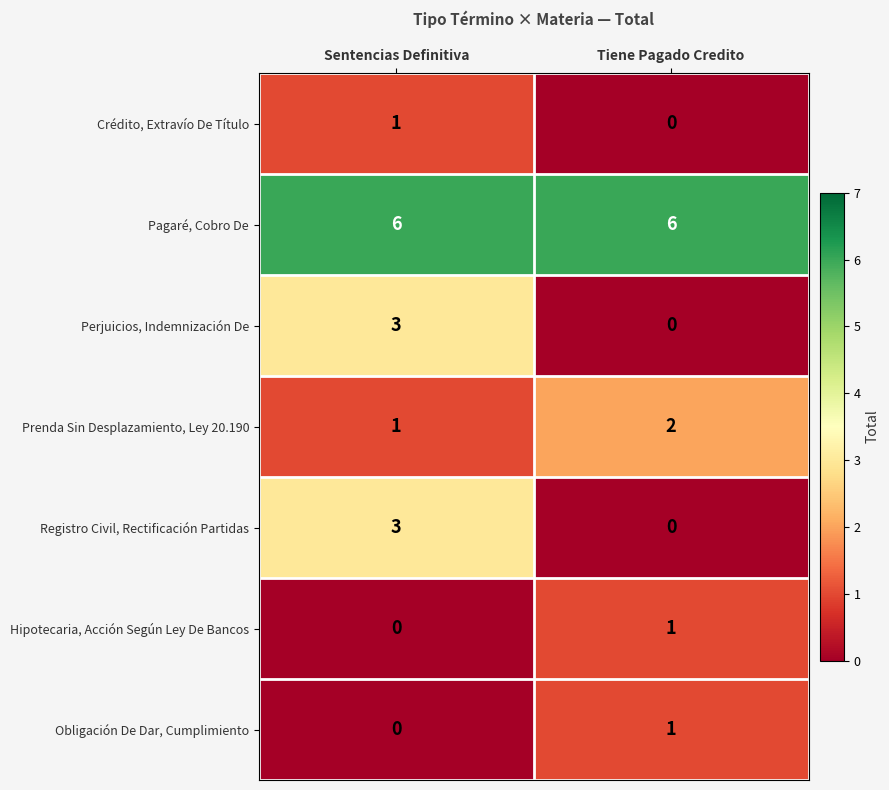

What is the difference between the highest and lowest values at Sentencias Definitiva?

6